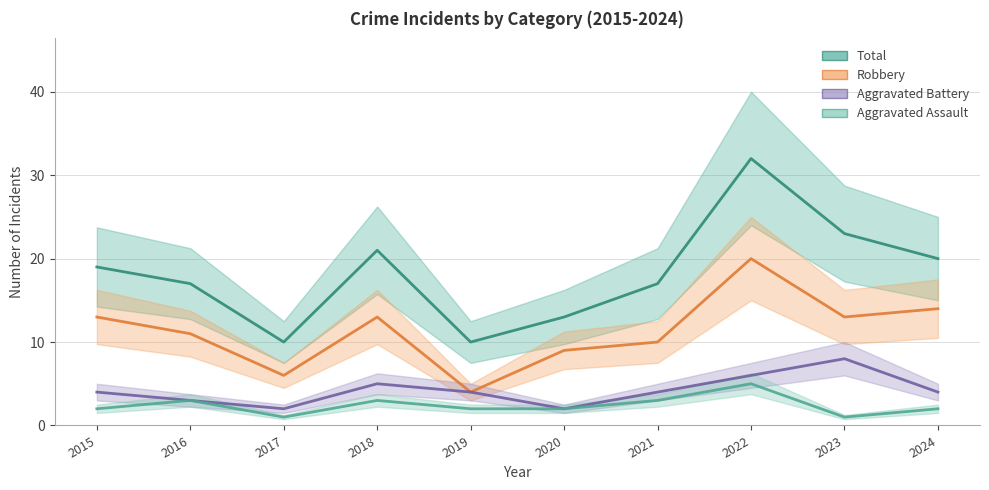

What is the highest value of the Total series?

32